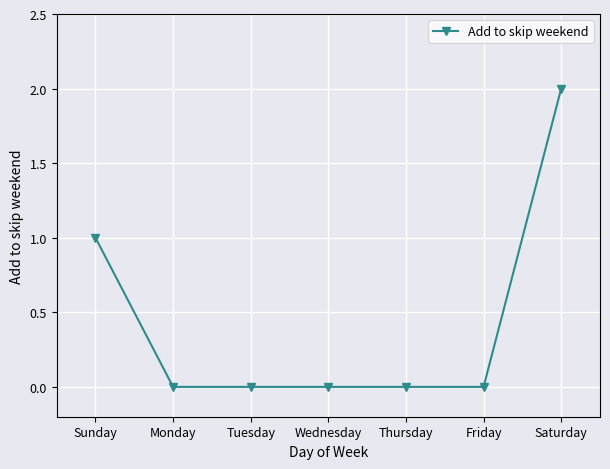

What is the sum of the values at Tuesday and Saturday?

2